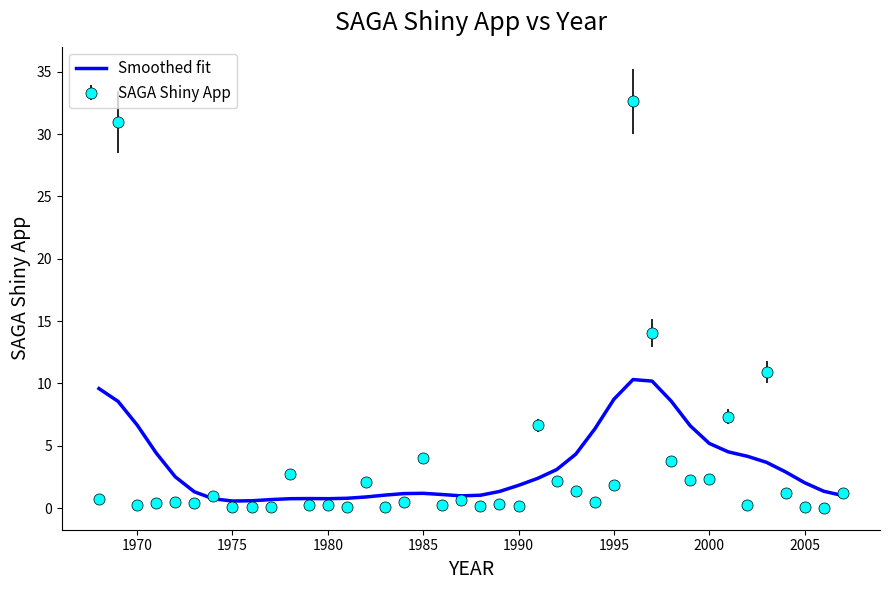

List the series in order of their peak value, highest first.

SAGA Shiny App, Smoothed fit